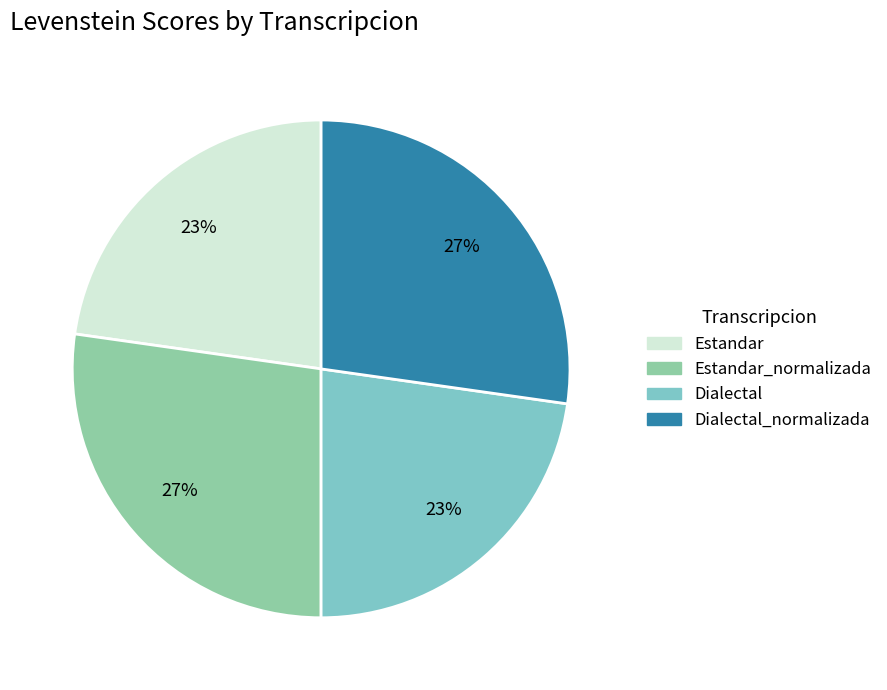

How many segments does this pie chart have?

4